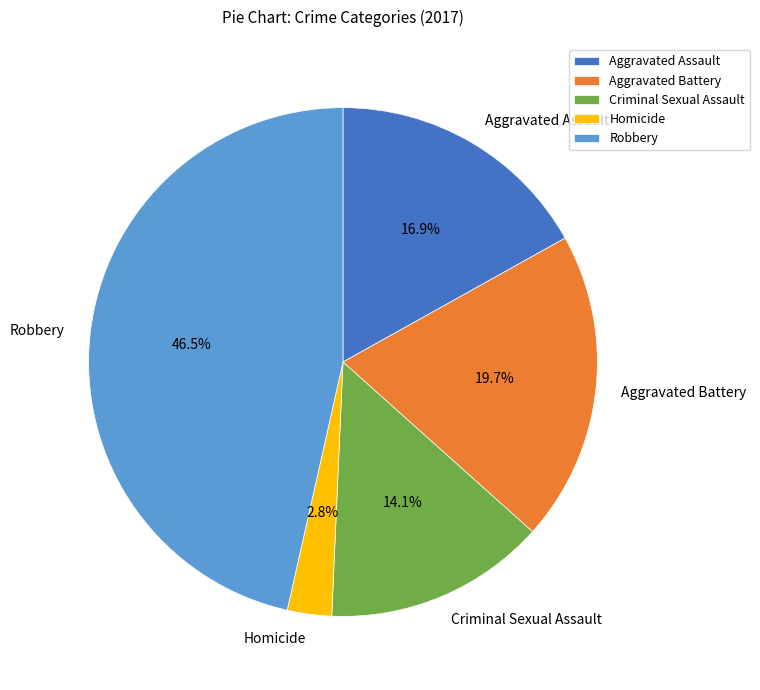

Between Criminal Sexual Assault and Robbery, which is larger?

Robbery